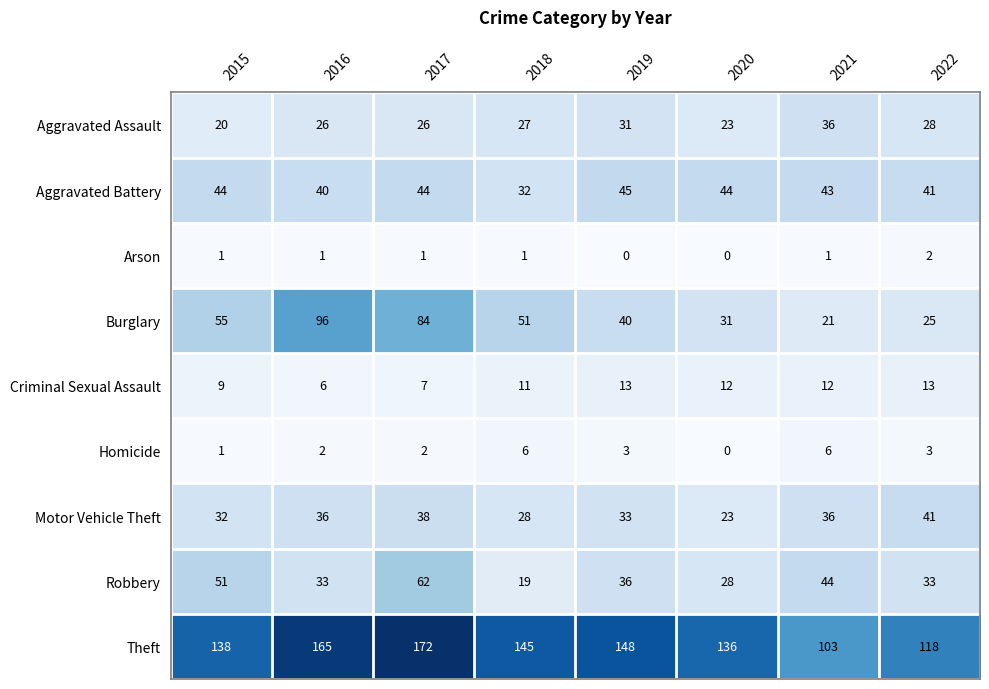

How many Homicide values are between 2 and 6?

6